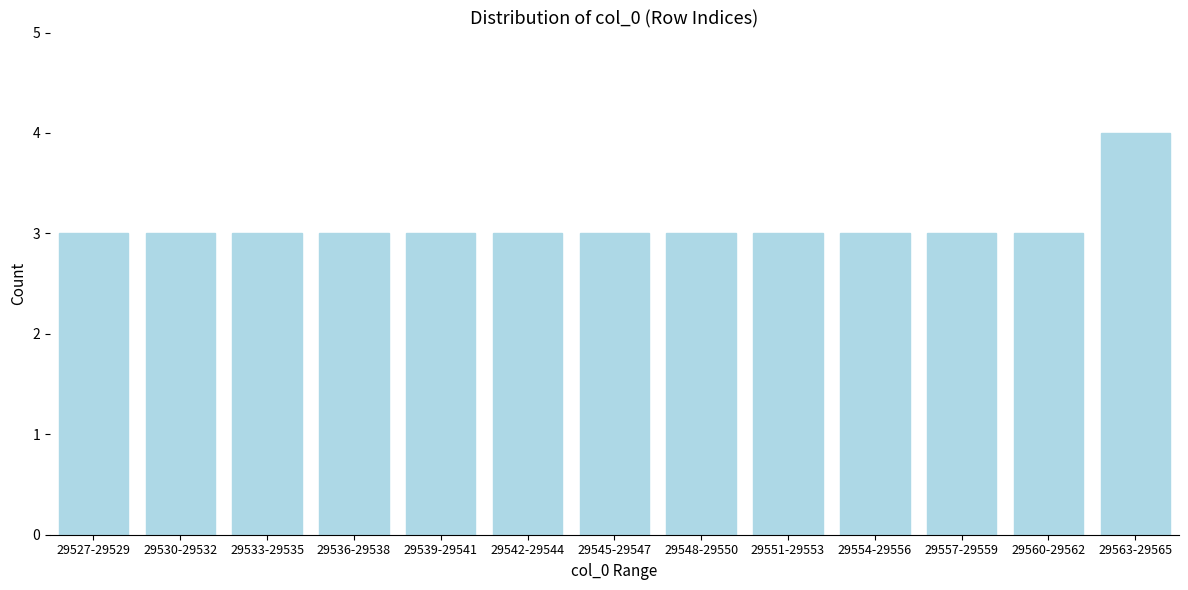

Reading left to right, what are all the values shown in this chart?

3	3	3	3	3	3	3	3	3	3	3	3	4